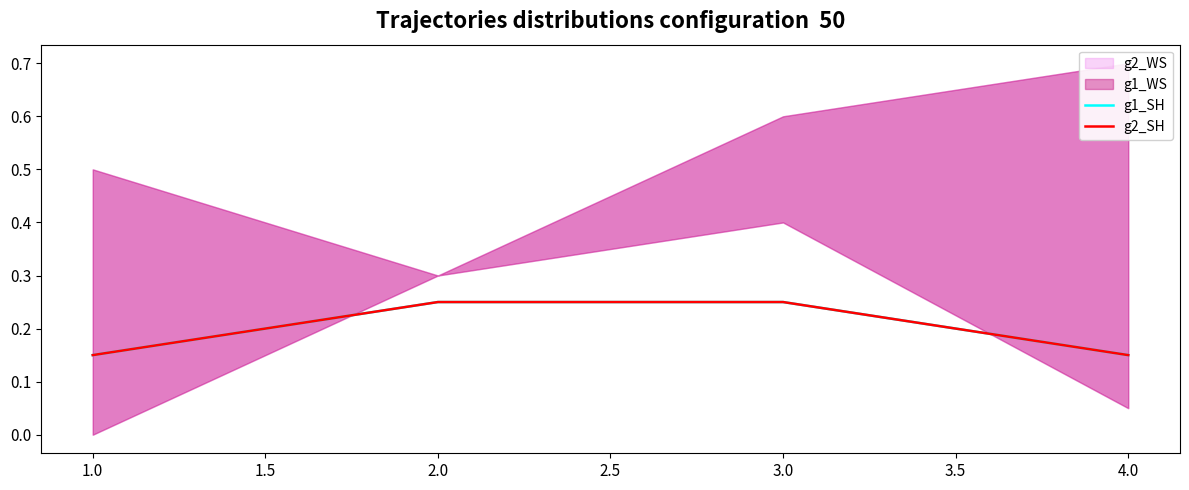

What is the highest value of the g2_SH series?

0.2